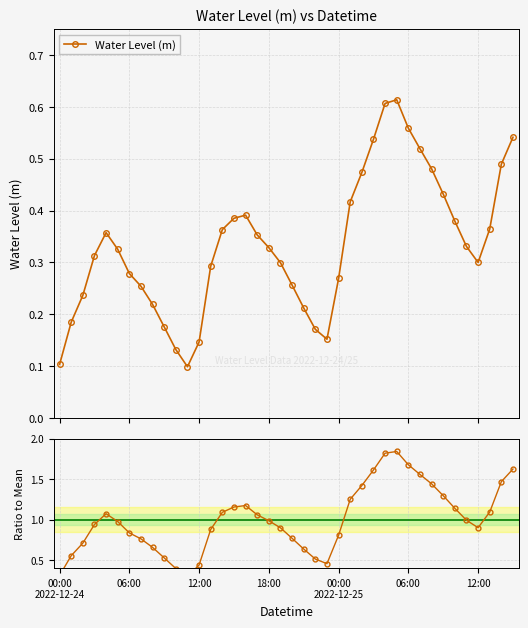

How many interior local peaks does the Water Level (m) series have?

3